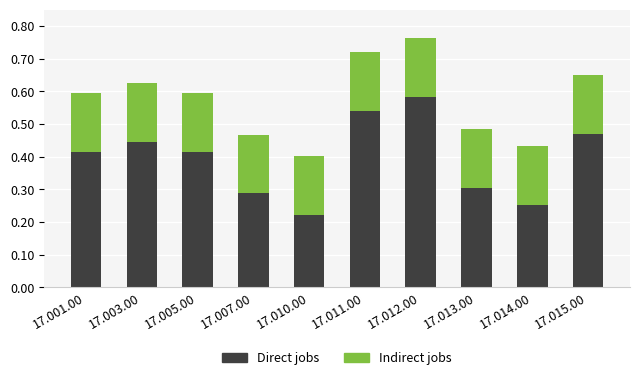

What is the sum of the Direct jobs values at 17.014.00 and 17.011.00?

0.8